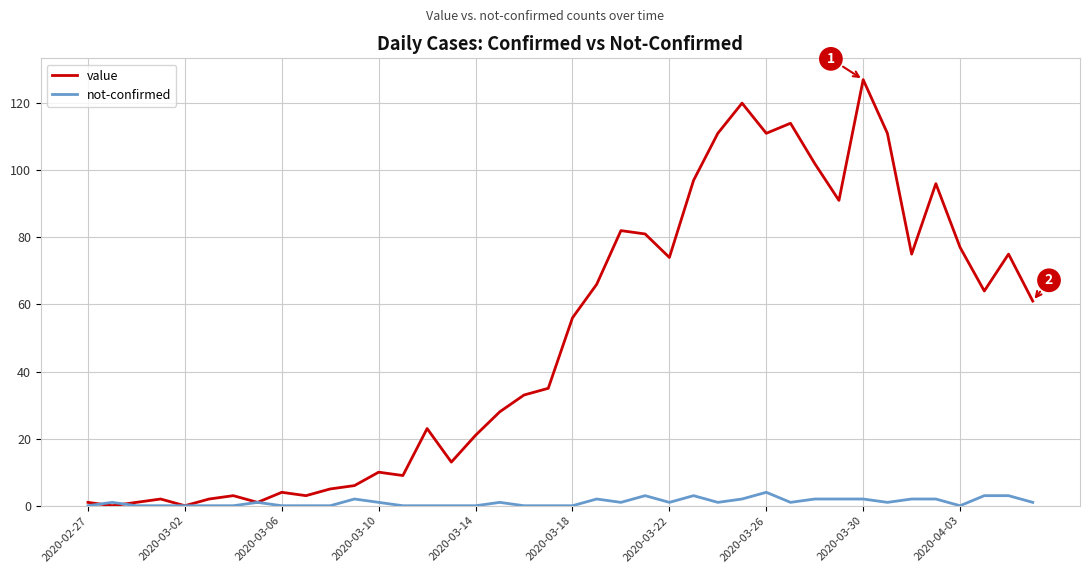

Count the number of categories in the chart.

40